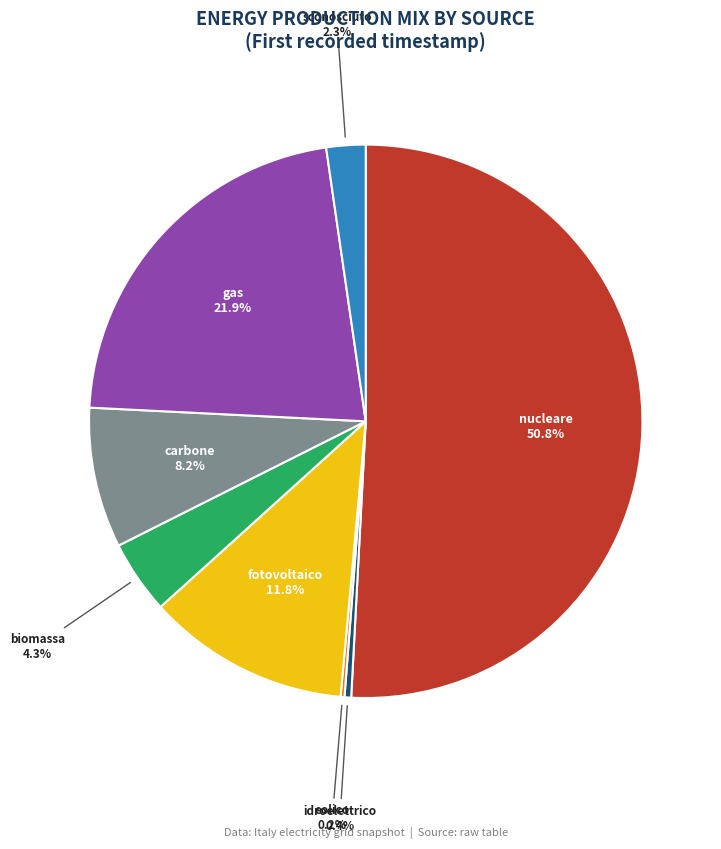

Is the sum of biomassa and fotovoltaico greater than half?

No